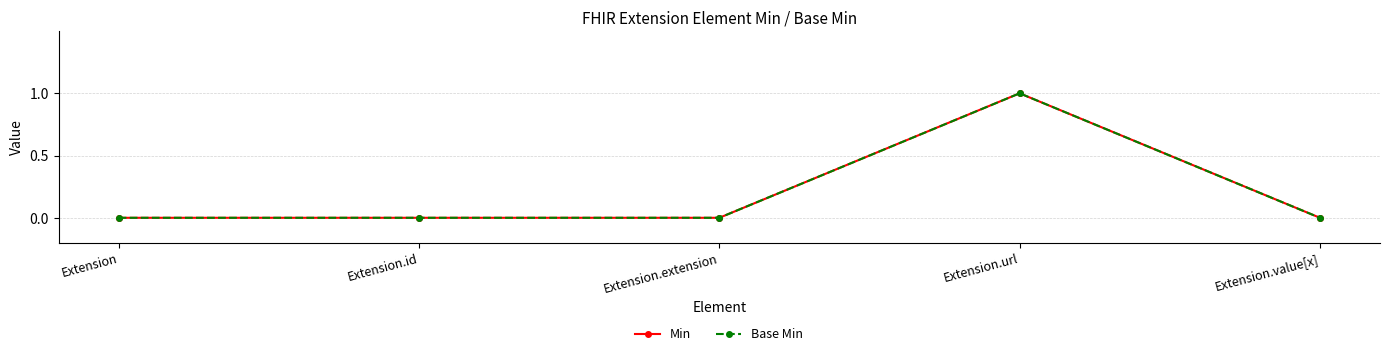

At which category does Base Min reach its first local peak?

Extension.url